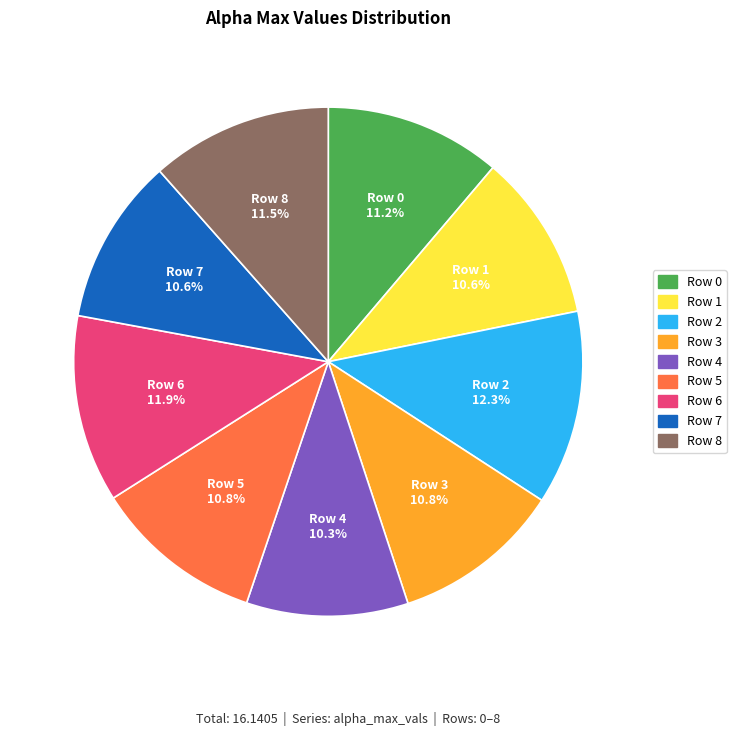

Does any single category account for the majority?

No